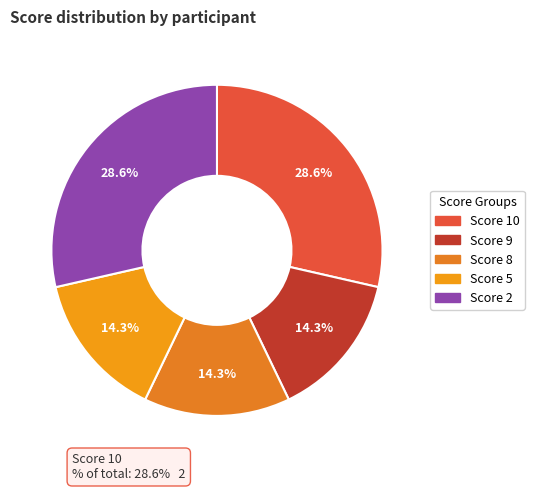

How many segments does this pie chart have?

5